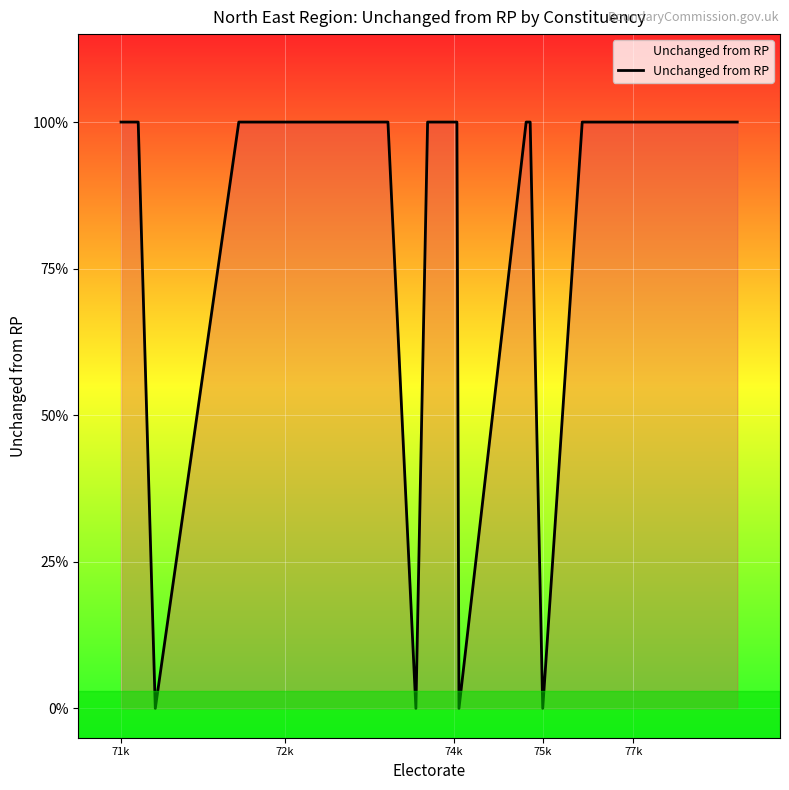

Is this an area chart (filled region under the line)?

Yes